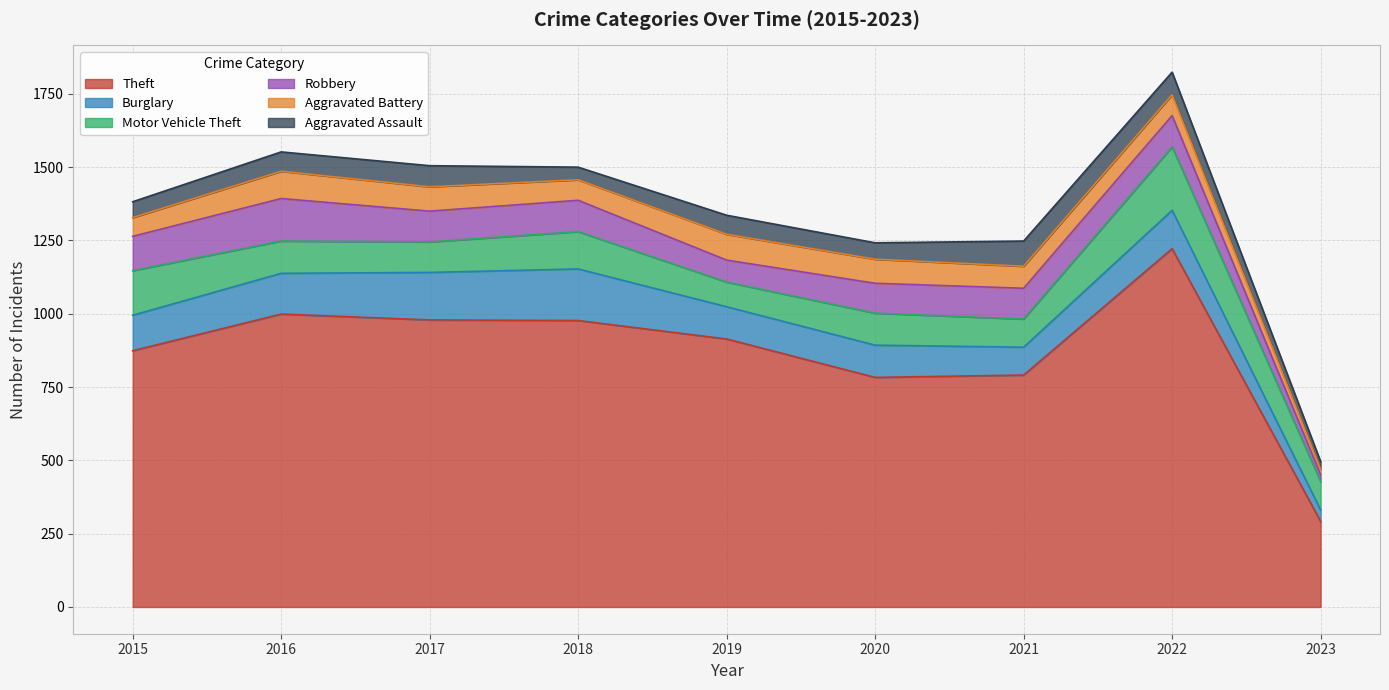

Rank the series by their maximum value, from lowest to highest.

Aggravated Assault, Aggravated Battery, Robbery, Burglary, Motor Vehicle Theft, Theft